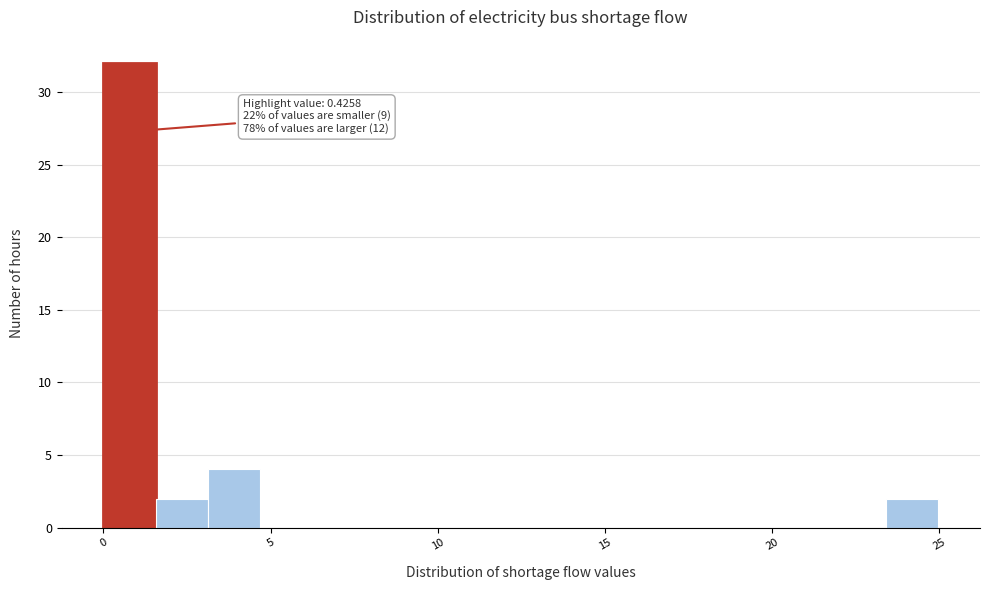

Read against the x-axis, roughly where is the centre of the tallest bar?

1.0